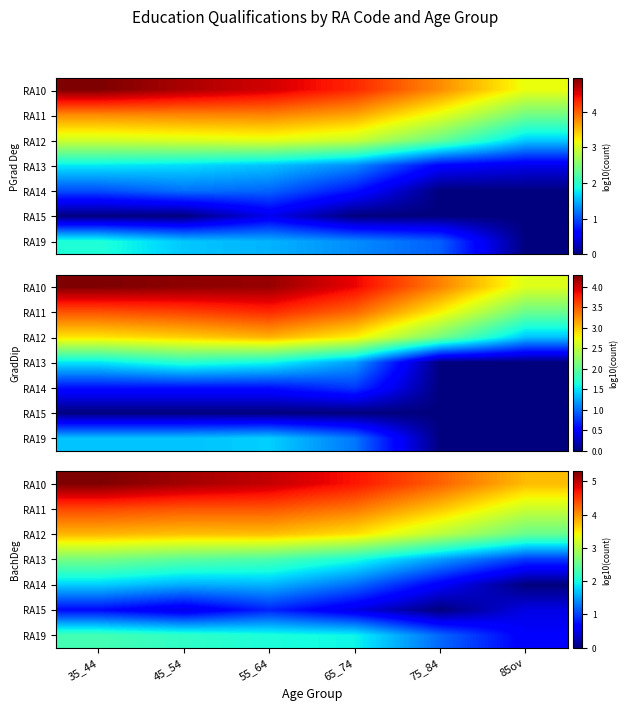

Rank the series at 35_44 from highest to lowest value.

RA10, RA11, RA12, RA13, RA19, RA14, RA15